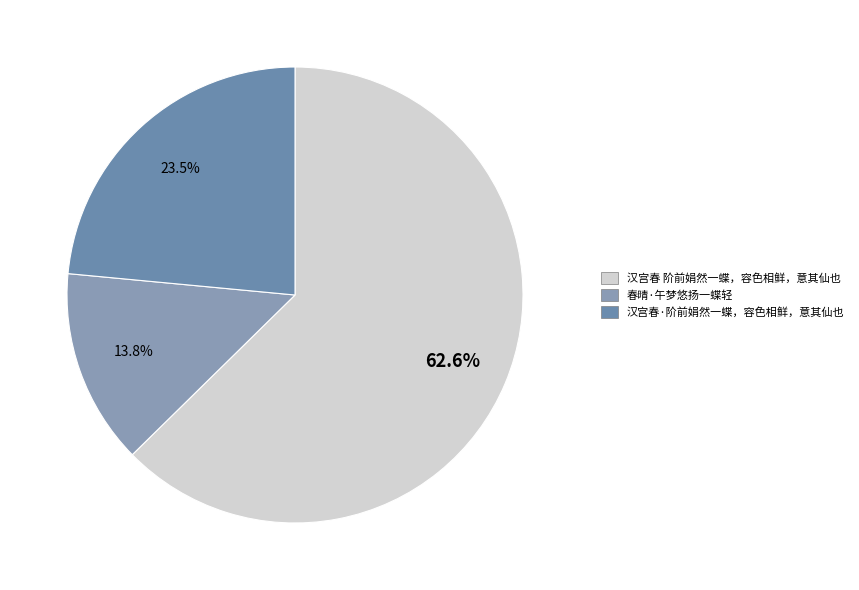

What percentage is the 春晴·午梦悠扬一蝶轻 slice, to the nearest percent?

14%